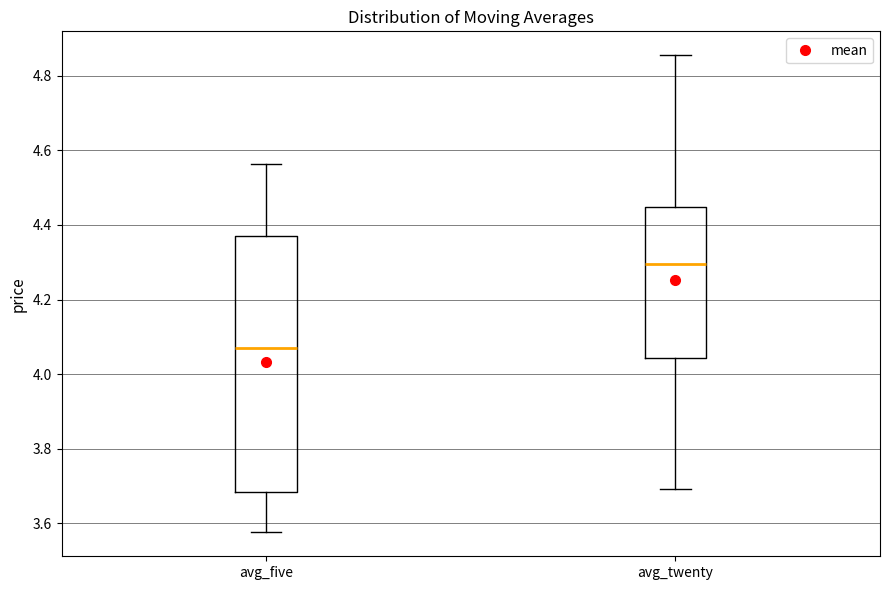

Reading left to right, read every box against the y-axis: the position of its median line, the range the box covers, and the ends of its whiskers. The values are not printed on the chart, so give them approximately, as read against the axis.

avg_five: median 4.06, box 3.68 to 4.38, whiskers 3.58 to 4.56
avg_twenty: median 4.30, box 4.04 to 4.44, whiskers 3.70 to 4.86